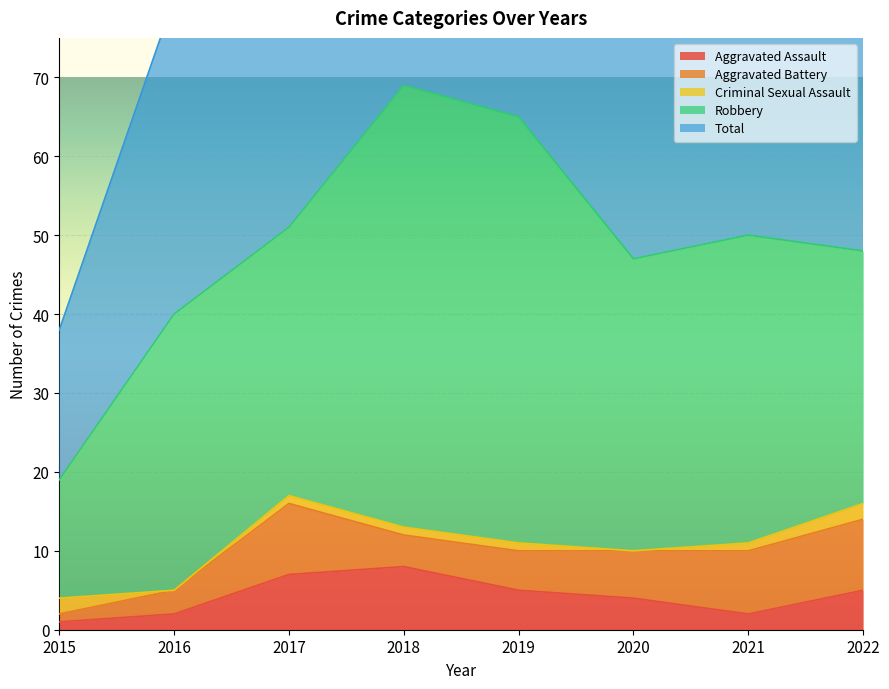

Reading left to right, extract all data points from this chart.

Aggravated Assault: 1	2	7	8	5	4	2	5
Aggravated Battery: 1	3	9	4	5	6	8	9
Criminal Sexual Assault: 2	0	1	1	1	0	1	2
Robbery: 15	35	34	56	54	37	39	32
Total: 19	40	51	69	65	47	50	49